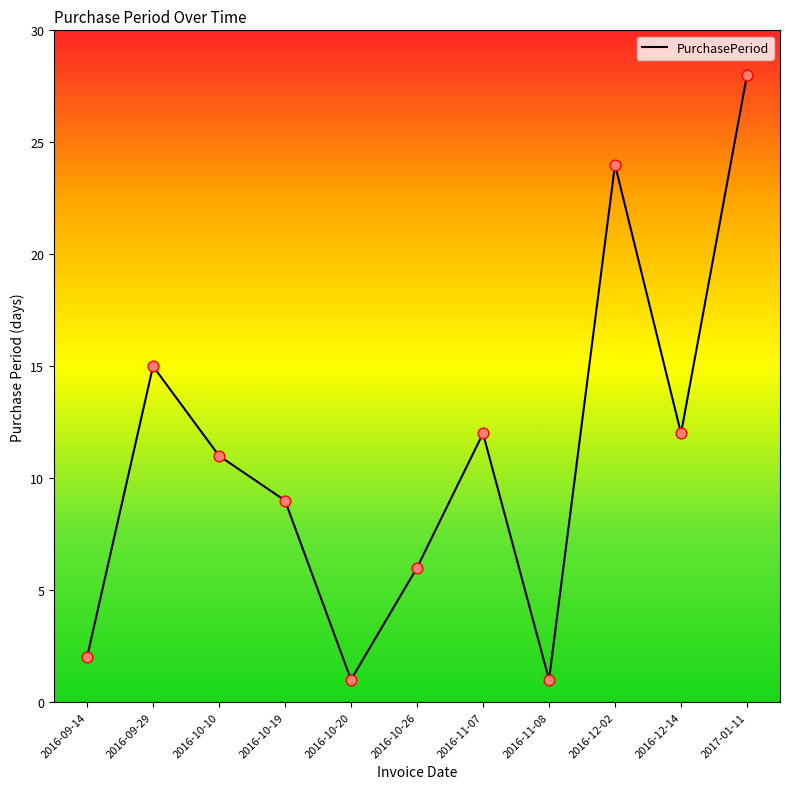

Between 2016-09-29 and 2016-11-07, which is larger?

2016-09-29